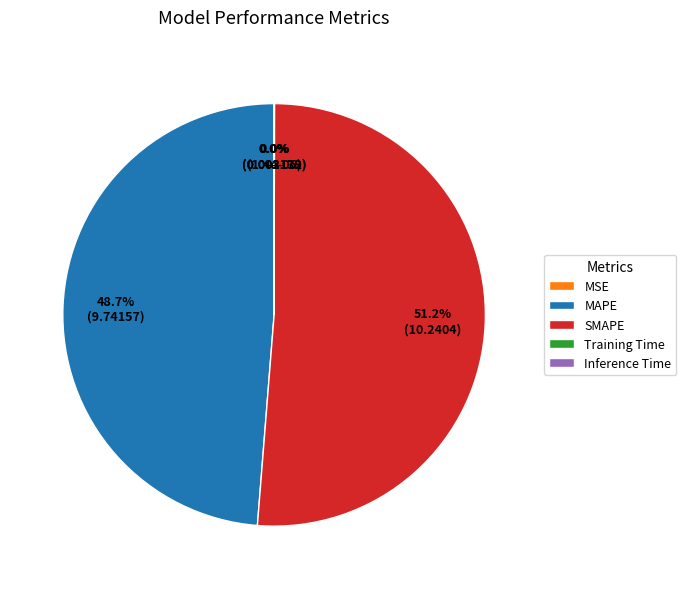

Which category has the biggest portion of the pie?

SMAPE